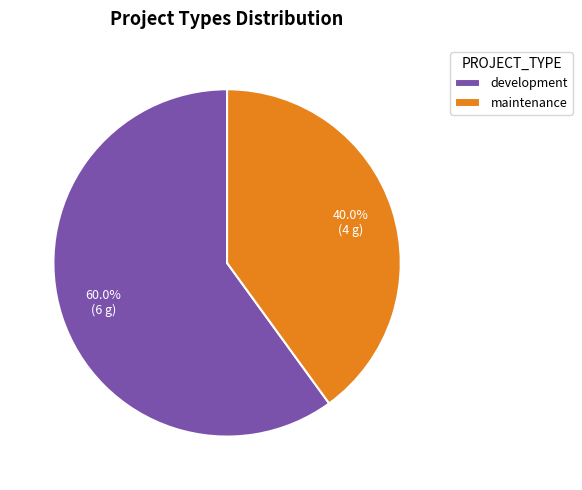

True or false: development accounts for 60% of the total.

True